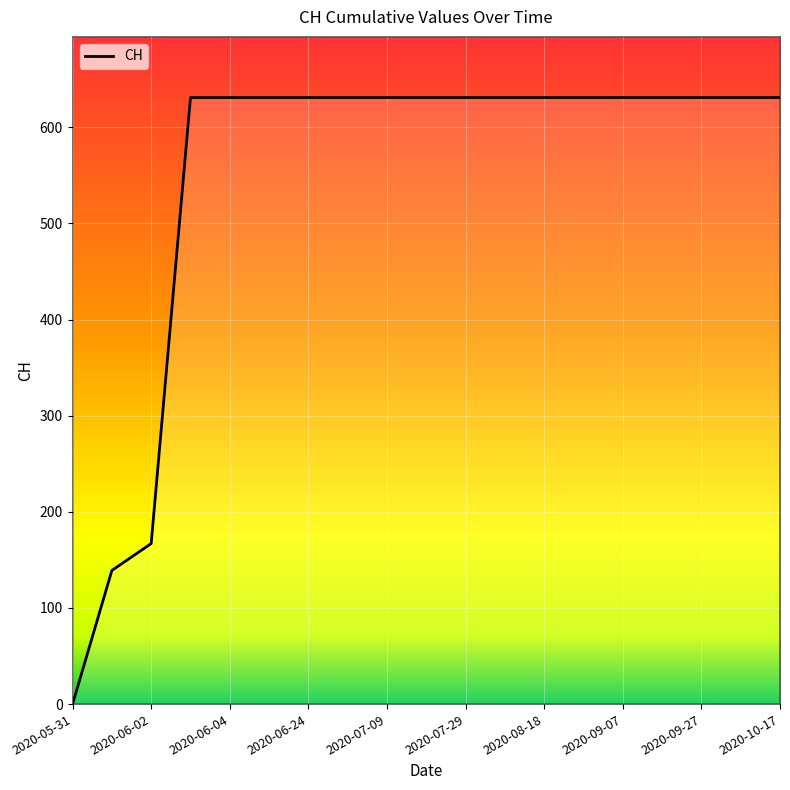

What is the sum of the values at 2020-07-29 and 11?

1262